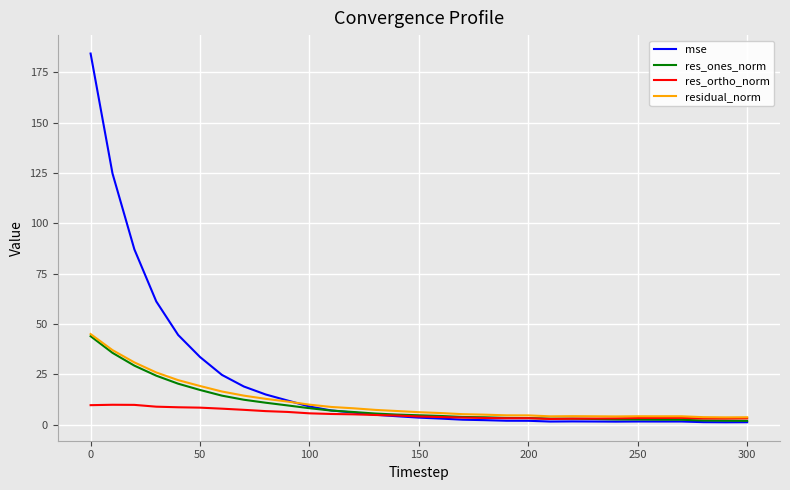

Which series has the largest total across all categories?

mse